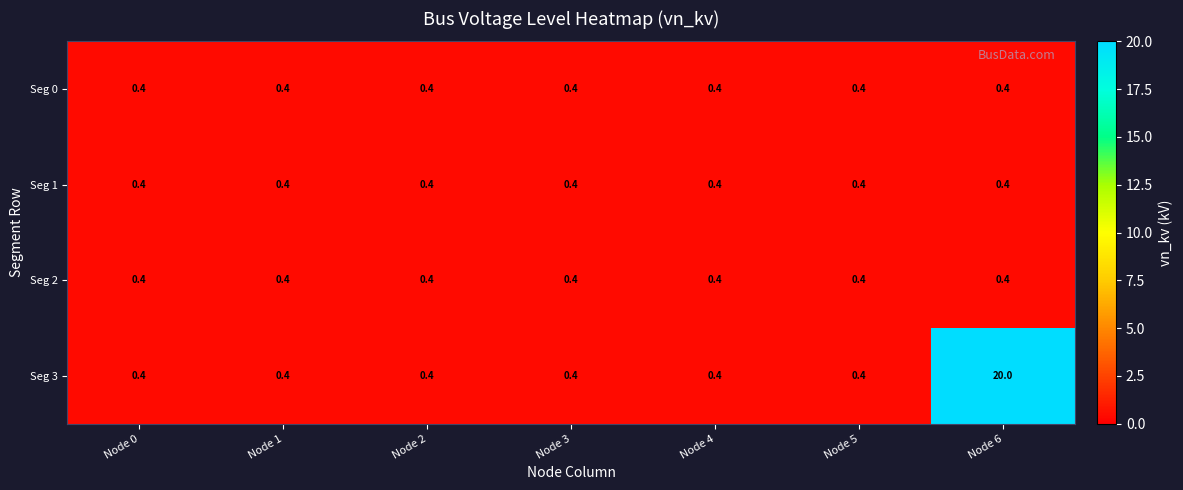

The value of Seg 1 at Node 1 is 0.4. True or false?

True